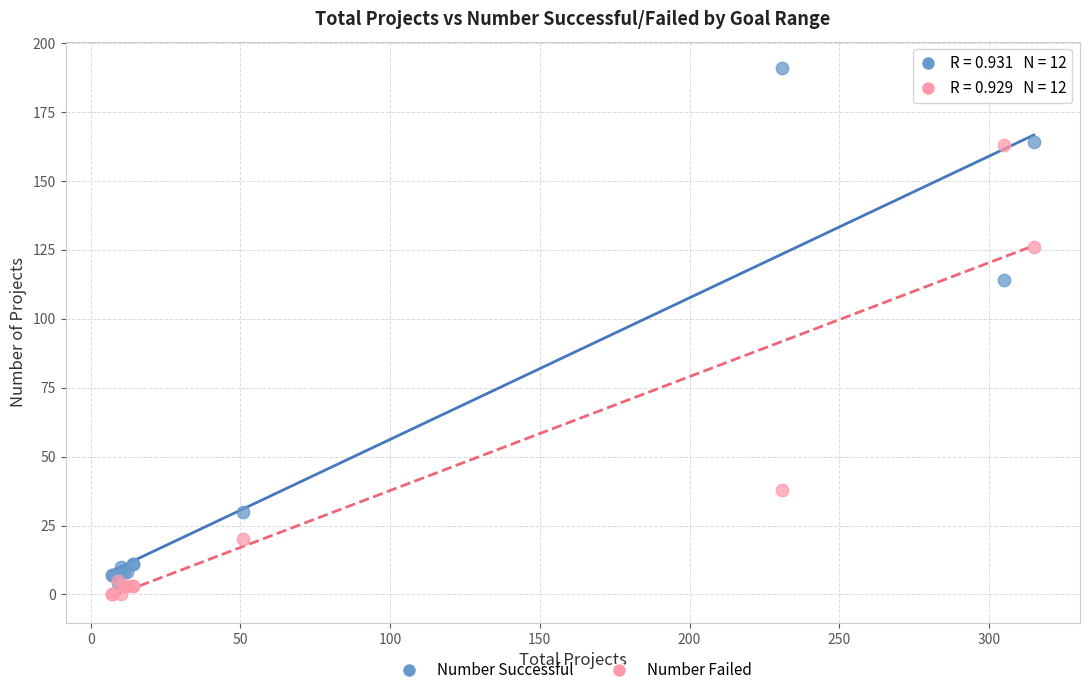

Across all series, what Y value is closest to 95?

114